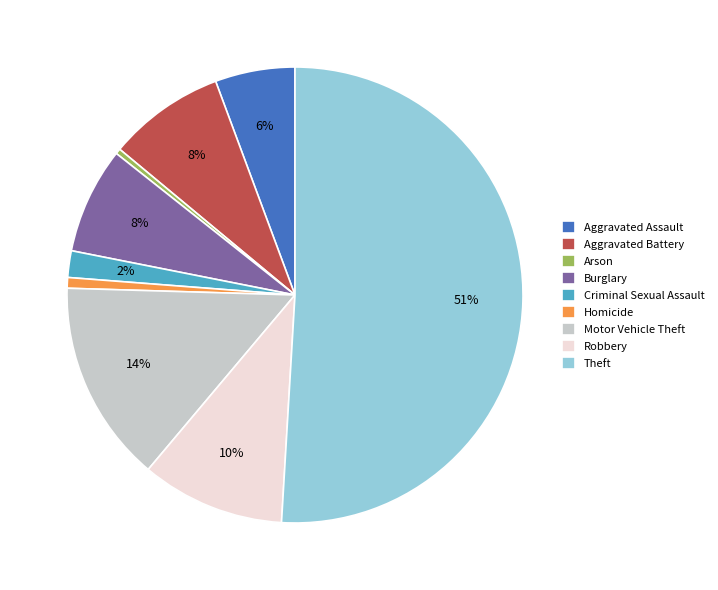

Between Aggravated Battery and Arson, which is larger?

Aggravated Battery